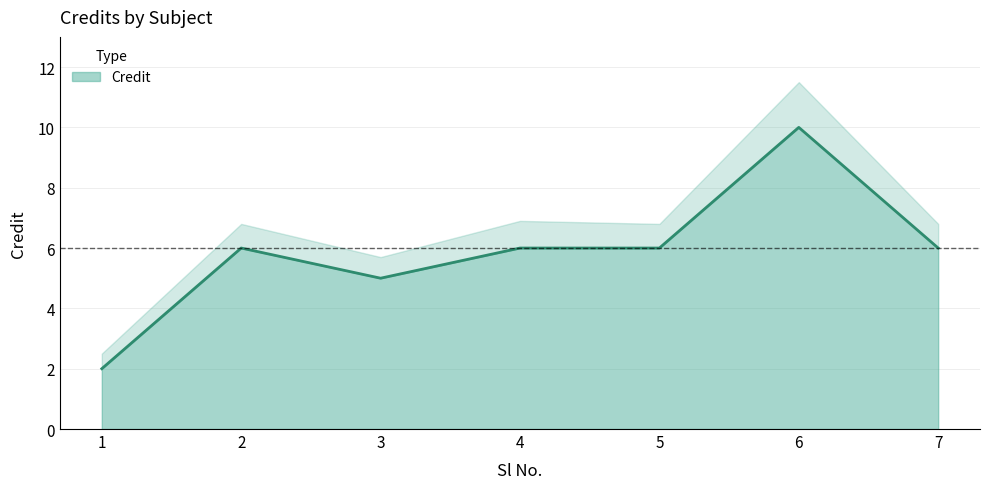

What is the value of the 7th point from the left?

6